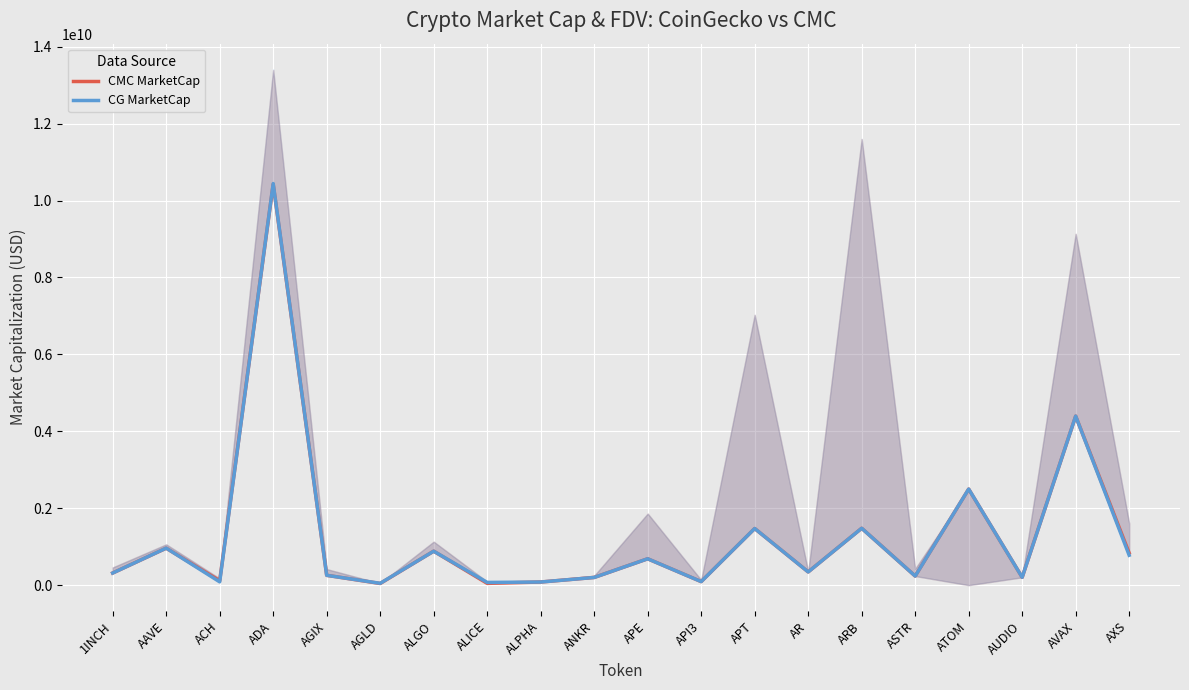

How many interior local valleys does the CG MarketCap series have?

7